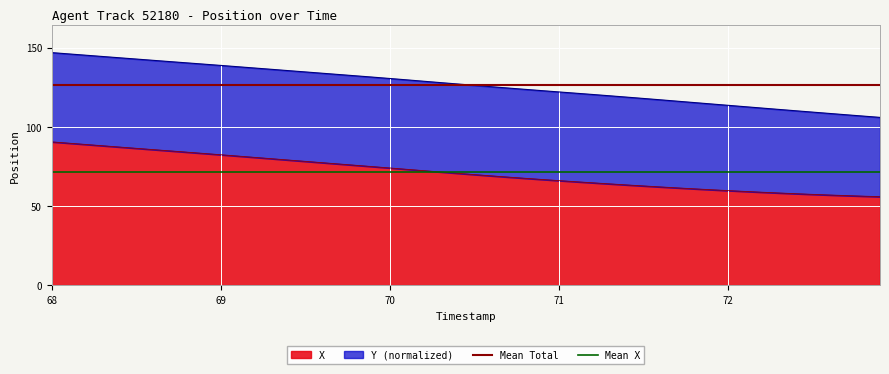

What is the minimum value for X?

56.0